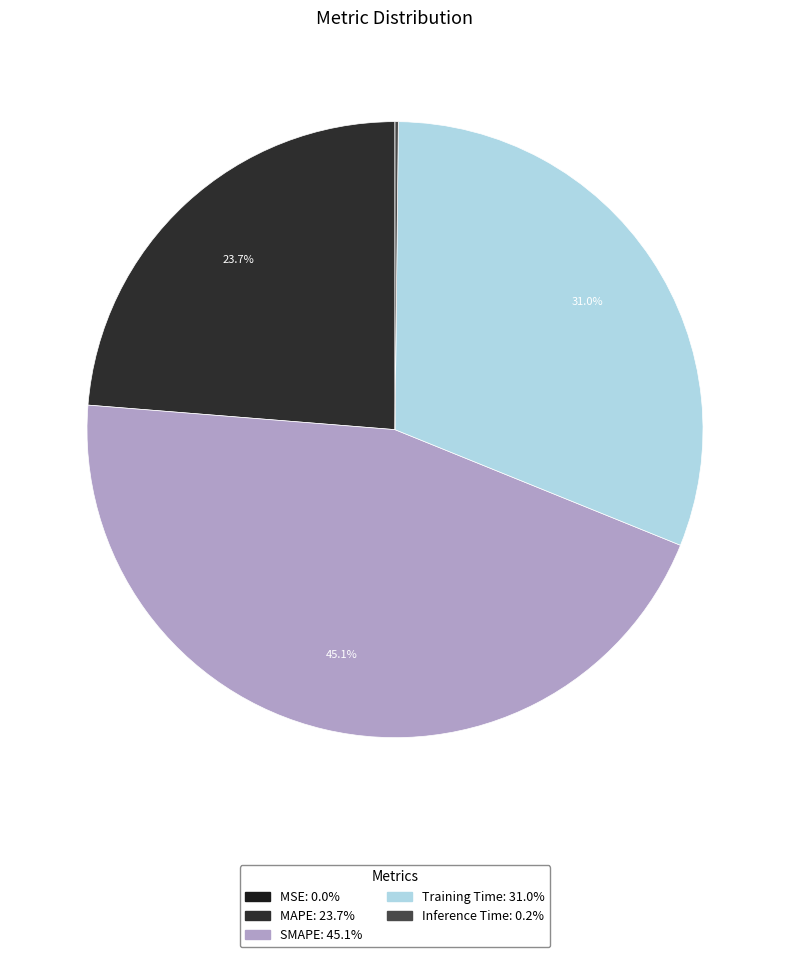

To the nearest percent, what portion does Training Time represent?

31%